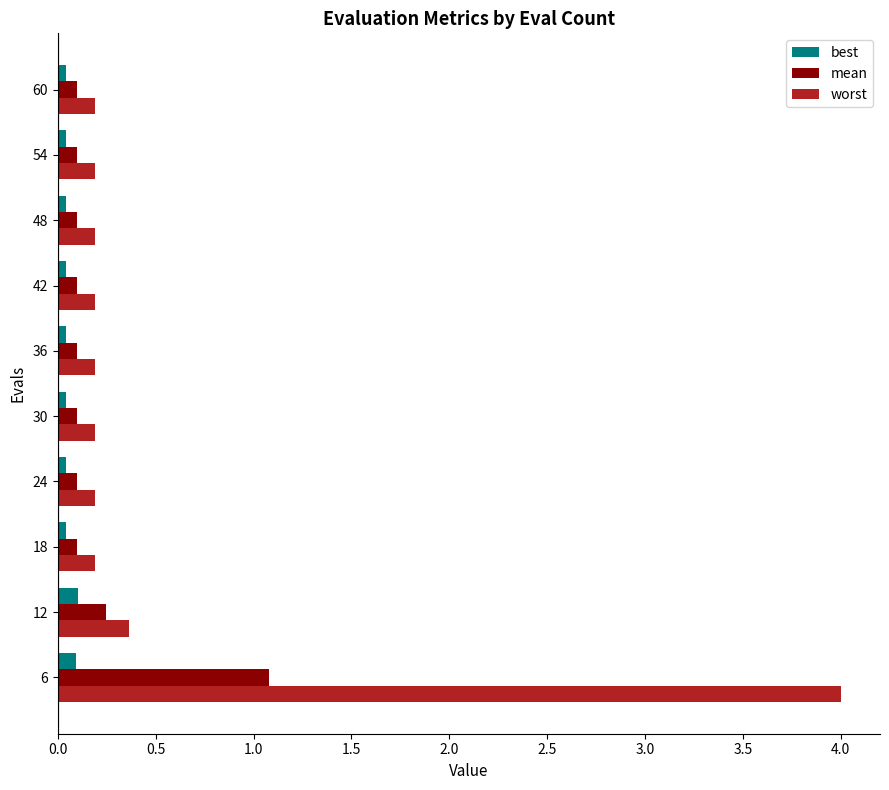

The worst series shows 0.2 at 18. True or false?

True